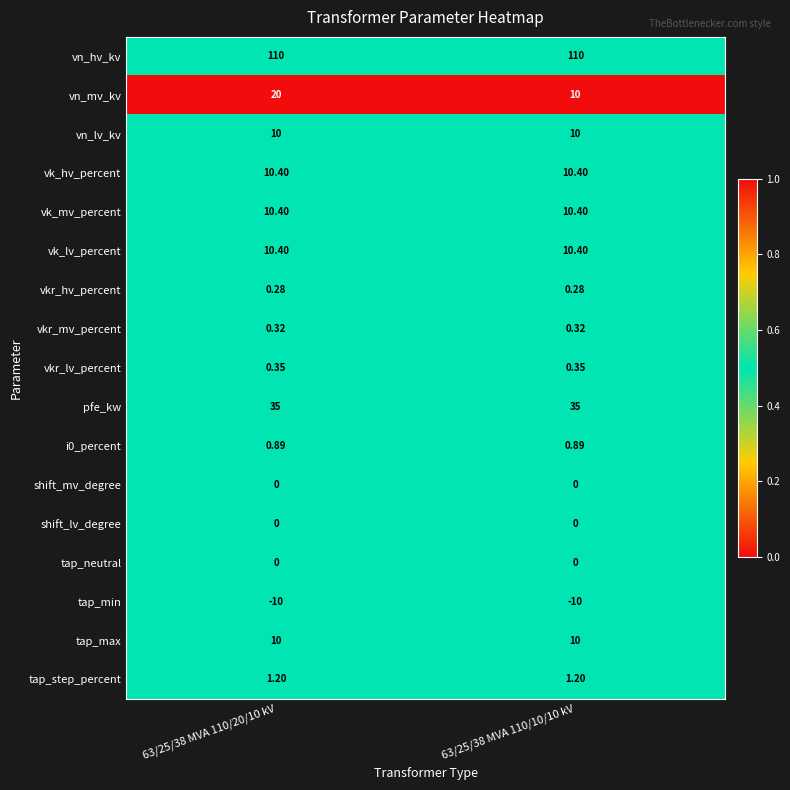

Which series has the largest total across all categories?

vn_hv_kv